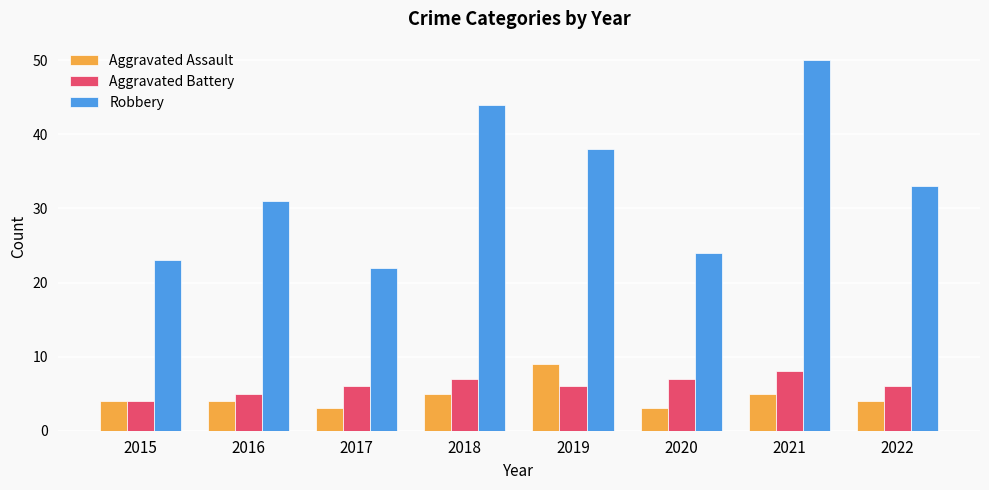

What is the total value across all series at 2016?

40